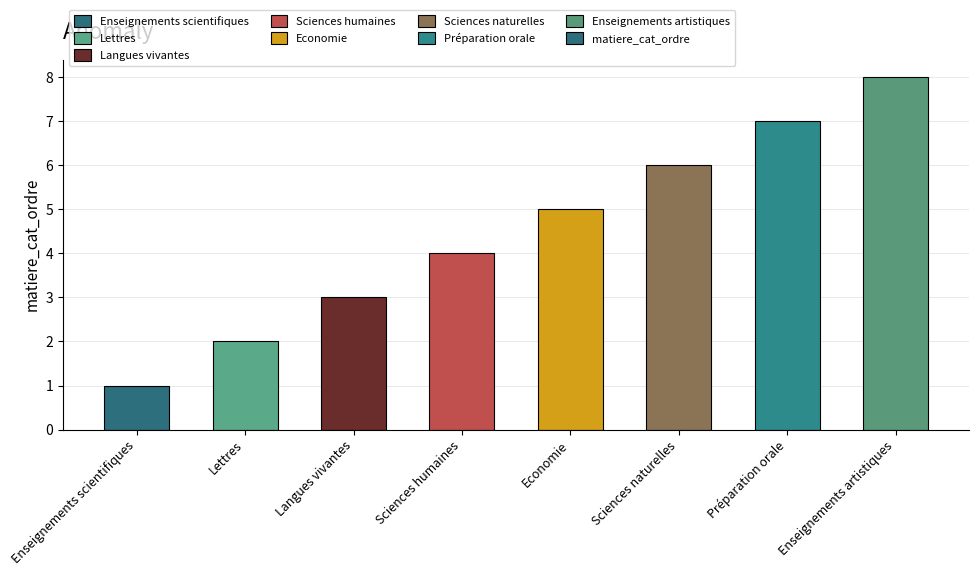

Reading left to right, list all the values displayed in this chart.

1	2	3	4	5	6	7	8